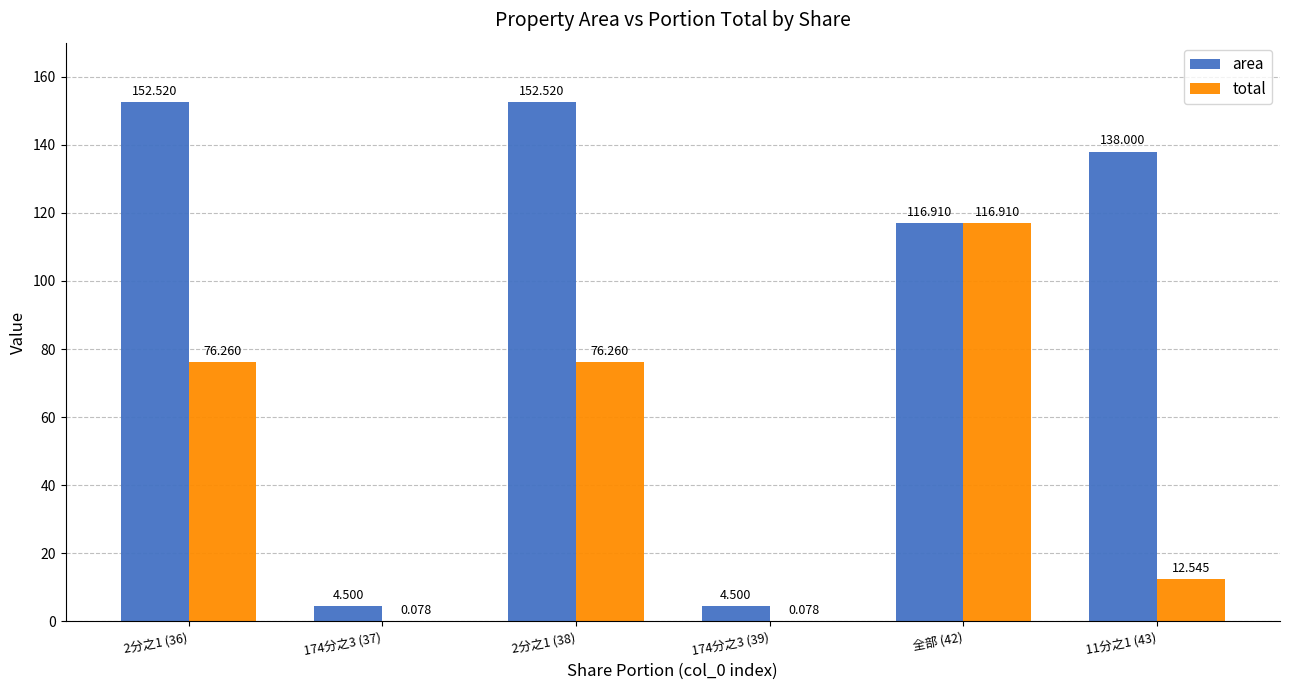

Which series changed the most between 174分之3 (37) and 2分之1 (38)?

area